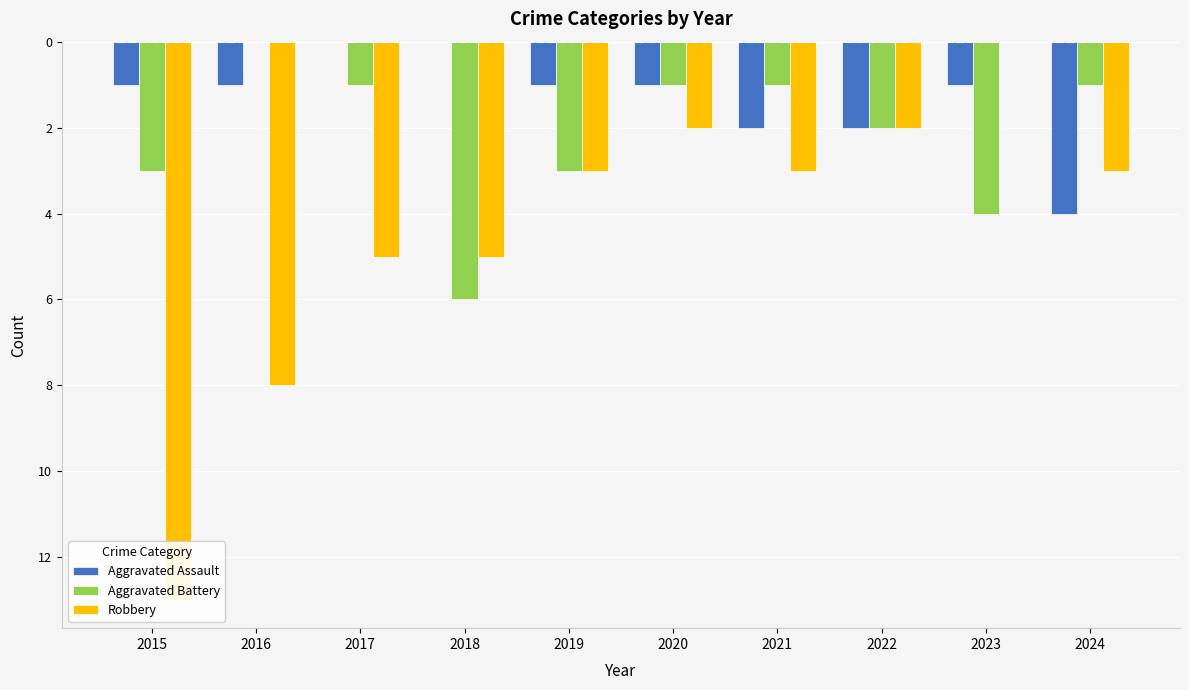

Where is Aggravated Battery nearest to the value -3?

2015